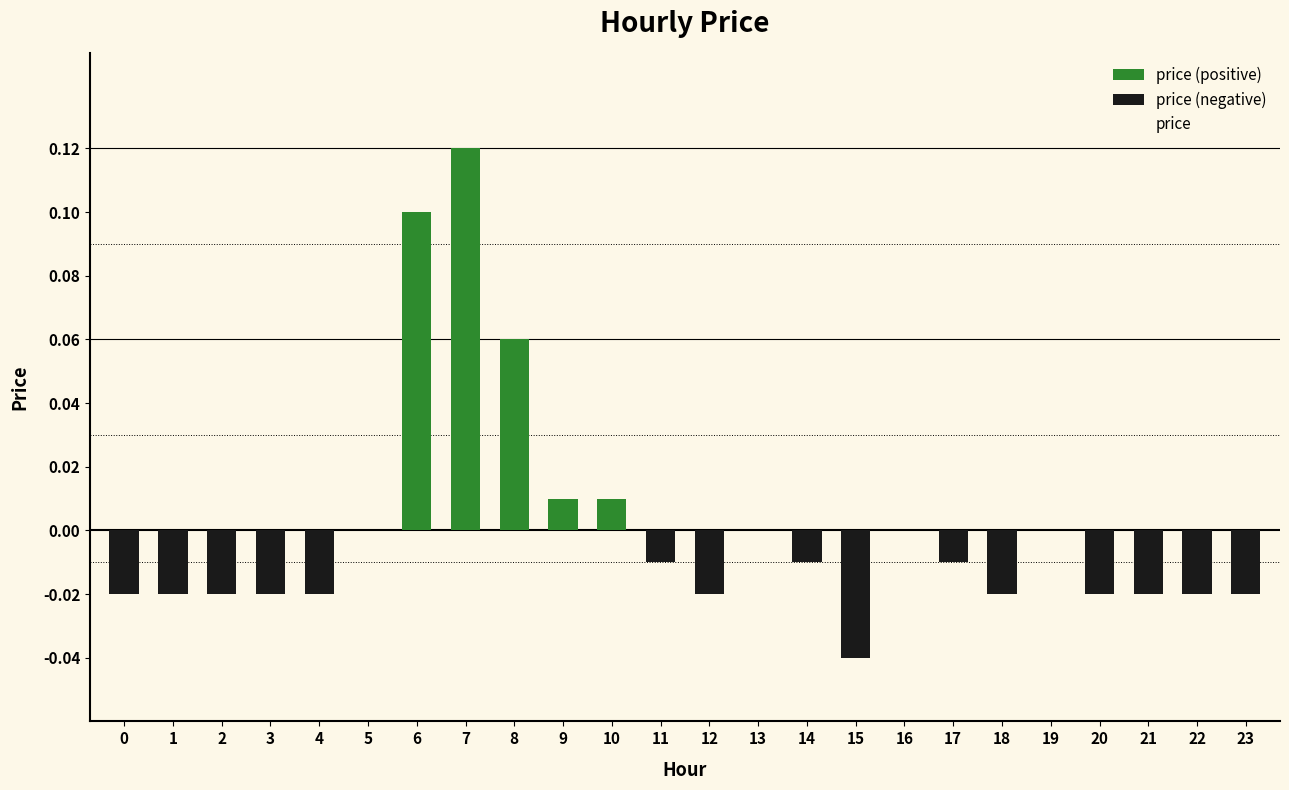

Reading left to right, transcribe all the data shown in this chart.

price (positive): 0=0.0	1=0.0	2=0.0	3=0.0	4=0.0	5=0.0	6=0.1	7=0.1	8=0.1	9=0.0	10=0.0	11=0.0	12=0.0	13=0.0	14=0.0	15=0.0	16=0.0	17=0.0	18=0.0	19=0.0	20=0.0	21=0.0	22=0.0	23=0.0
price (negative): 0=-0.0	1=-0.0	2=-0.0	3=-0.0	4=-0.0	5=0.0	6=0.0	7=0.0	8=0.0	9=0.0	10=0.0	11=-0.0	12=-0.0	13=0.0	14=-0.0	15=-0.0	16=0.0	17=-0.0	18=-0.0	19=0.0	20=-0.0	21=-0.0	22=-0.0	23=-0.0
price: 0=-0.0	1=-0.0	2=-0.0	3=-0.0	4=-0.0	5=0.0	6=0.1	7=0.1	8=0.1	9=0.0	10=0.0	11=-0.0	12=-0.0	13=0.0	14=-0.0	15=-0.0	16=0.0	17=-0.0	18=-0.0	19=0.0	20=-0.0	21=-0.0	22=-0.0	23=-0.0